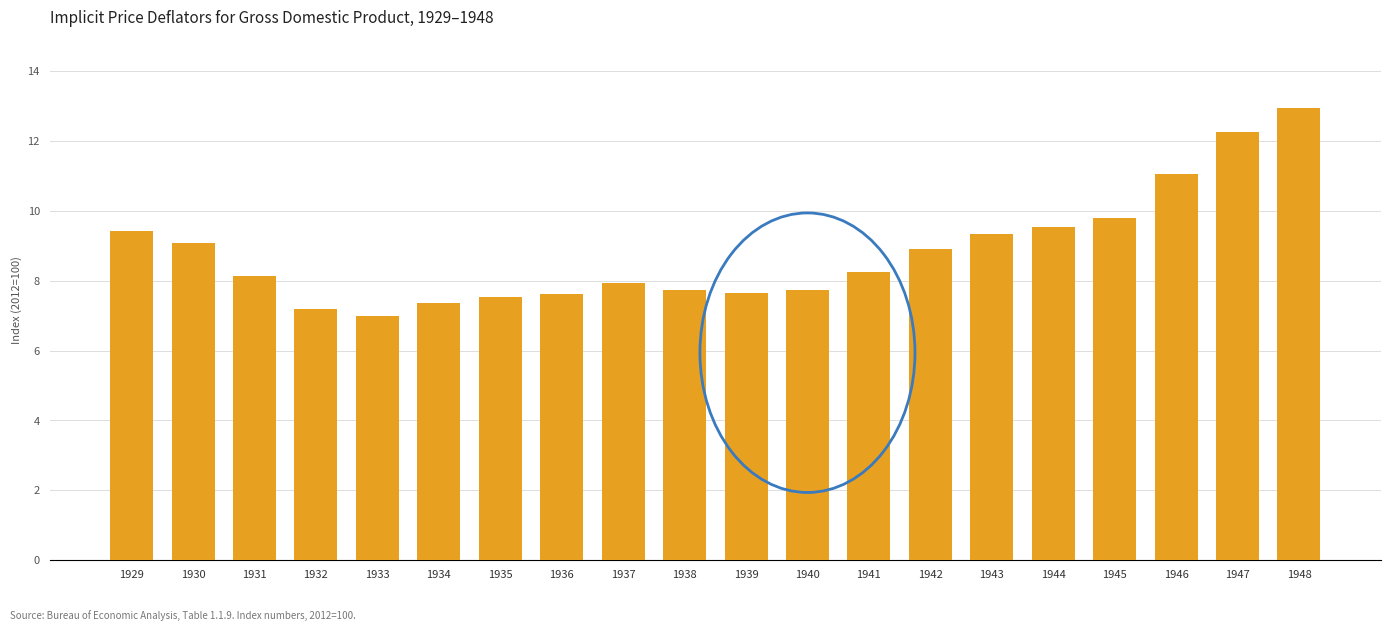

The value at 1936 is 13.1. True or false?

False